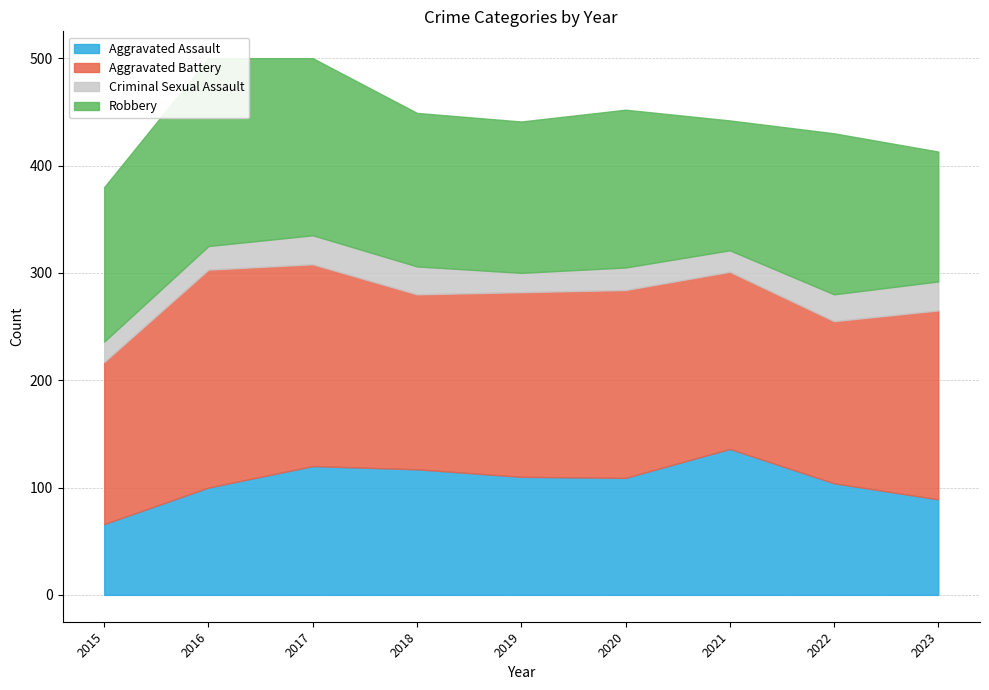

Where is the first local maximum for Robbery?

2016